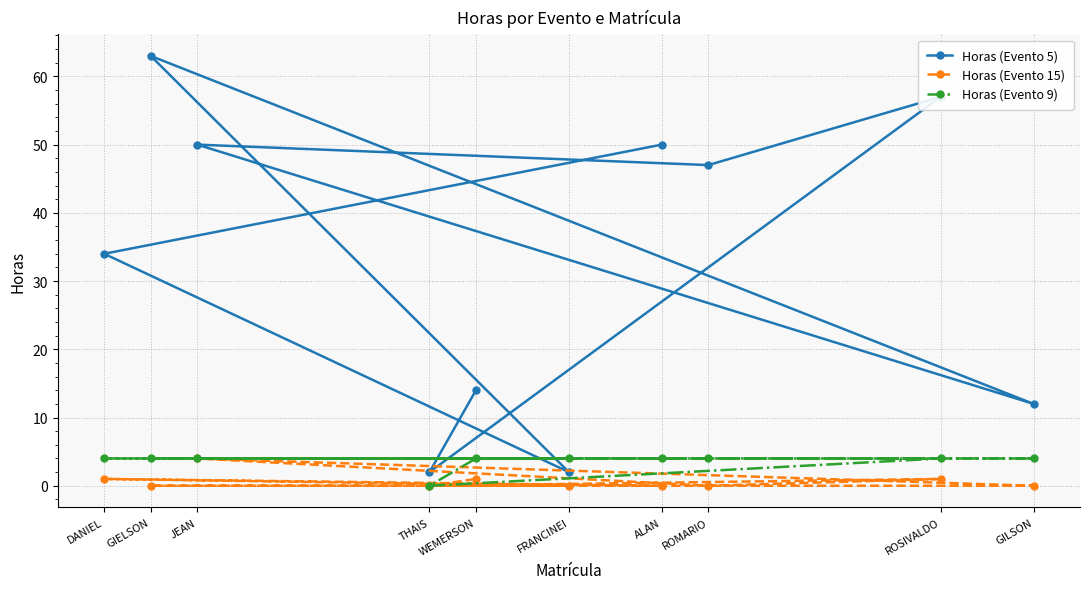

Where is the first local maximum for Horas (Evento 5)?

GIELSON